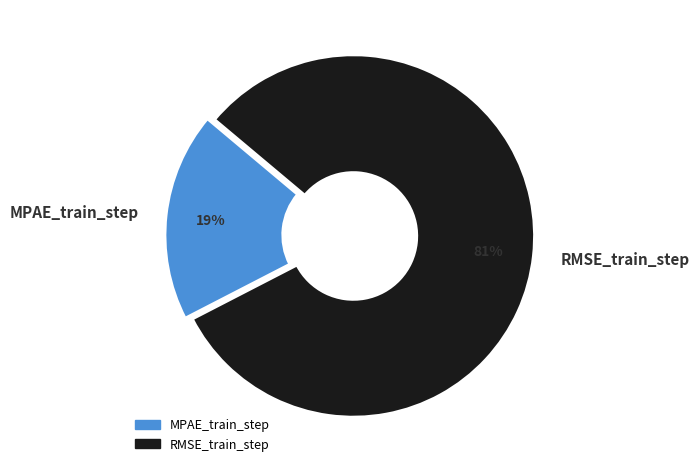

To the nearest percent, what portion does RMSE_train_step represent?

81%